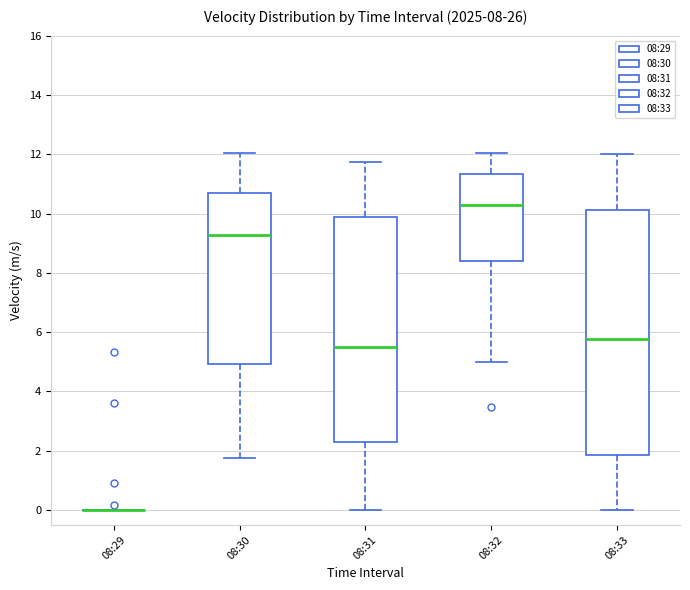

Comparing the boxes themselves (not the whiskers), which one is the tallest?

08:33